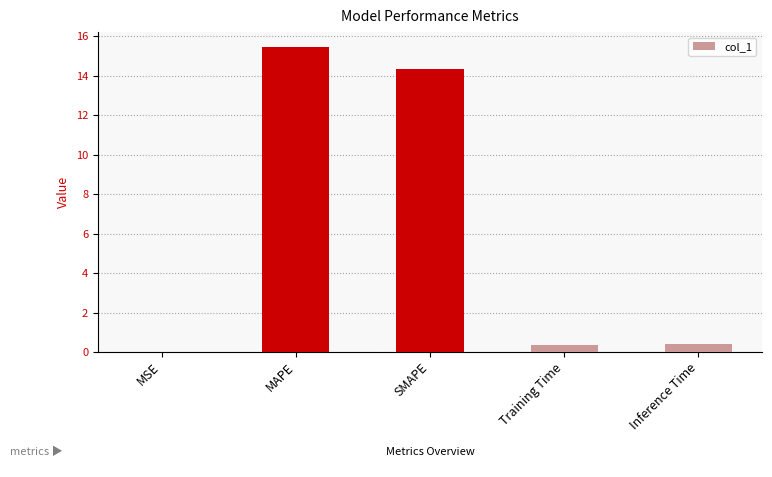

What is the approximate value at Training Time?

0.4